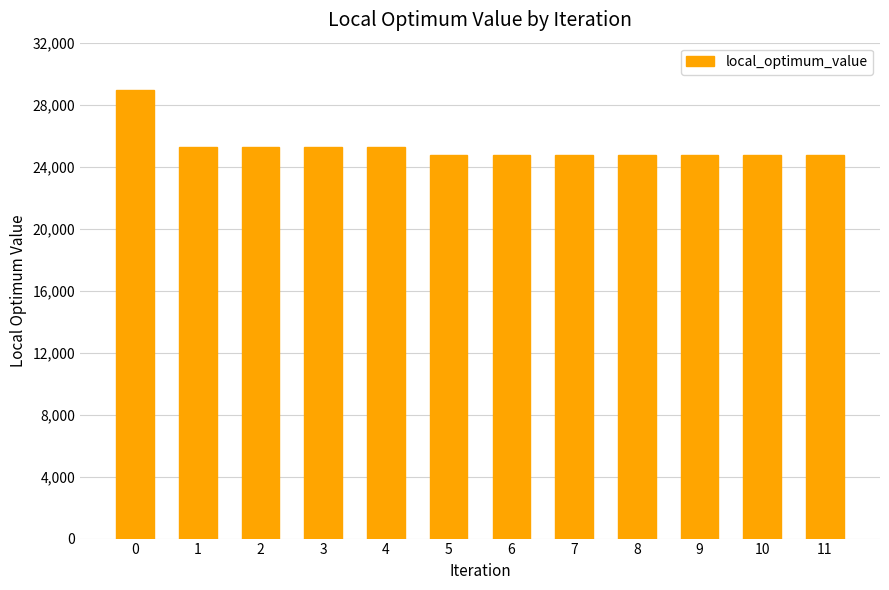

What is the maximum value shown in the chart?

28934